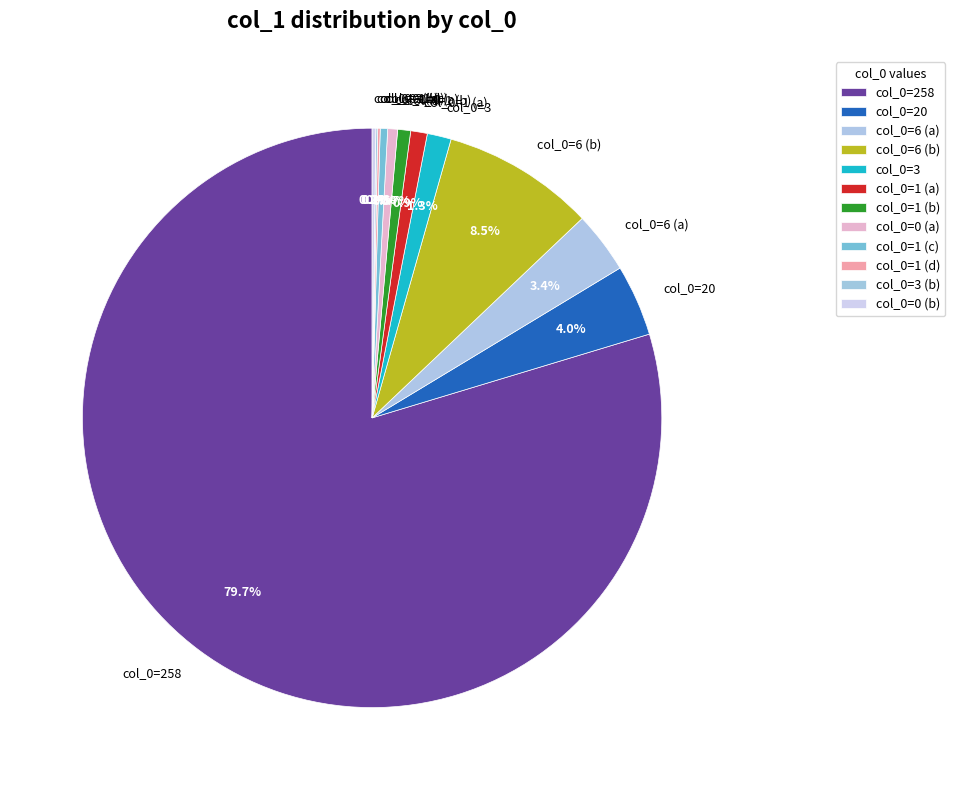

What is the majority slice?

col_0=258